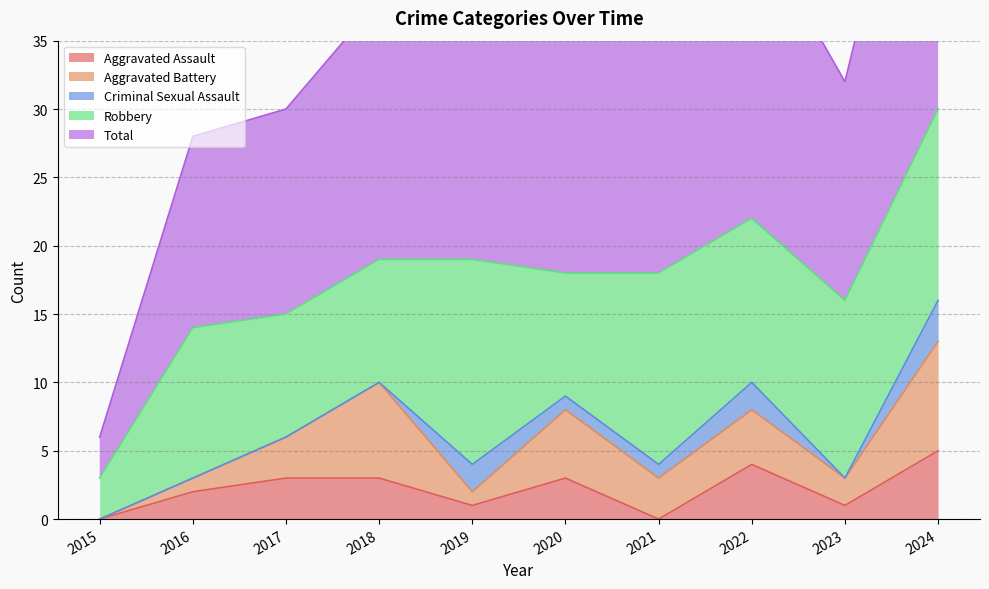

At how many categories does at least one series exceed 6?

9